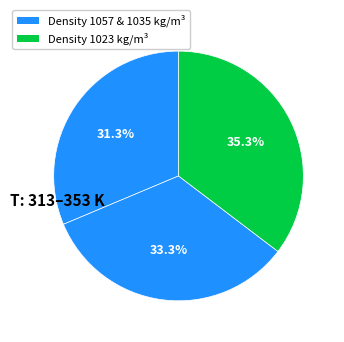

To the nearest percent, what is the average slice percentage?

33%